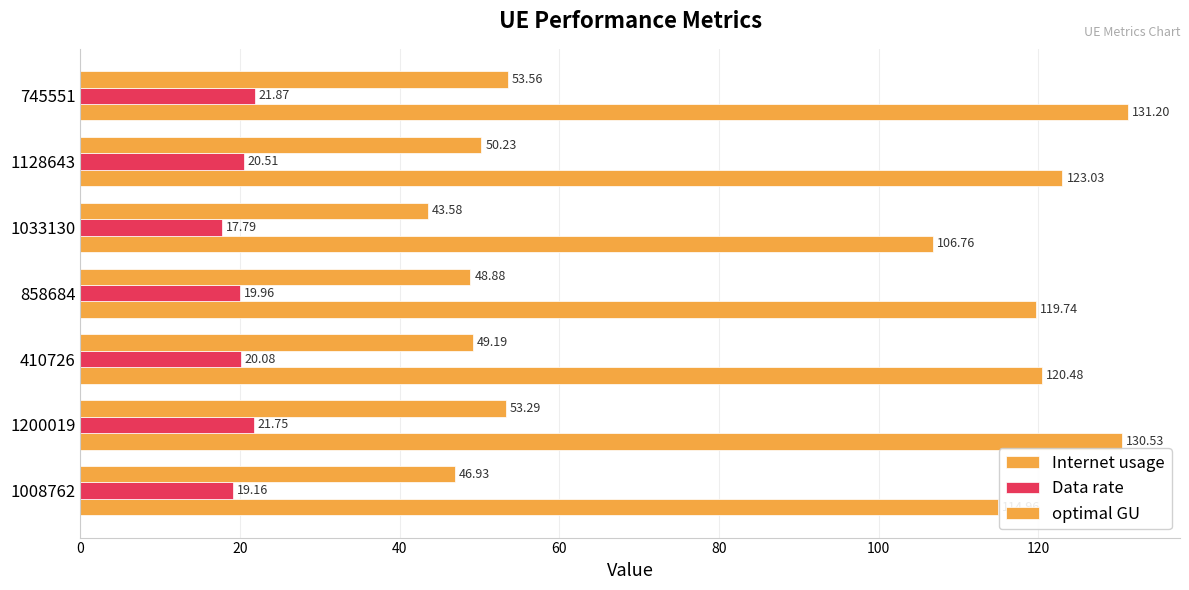

How many values in the Internet usage series are below 120?

3